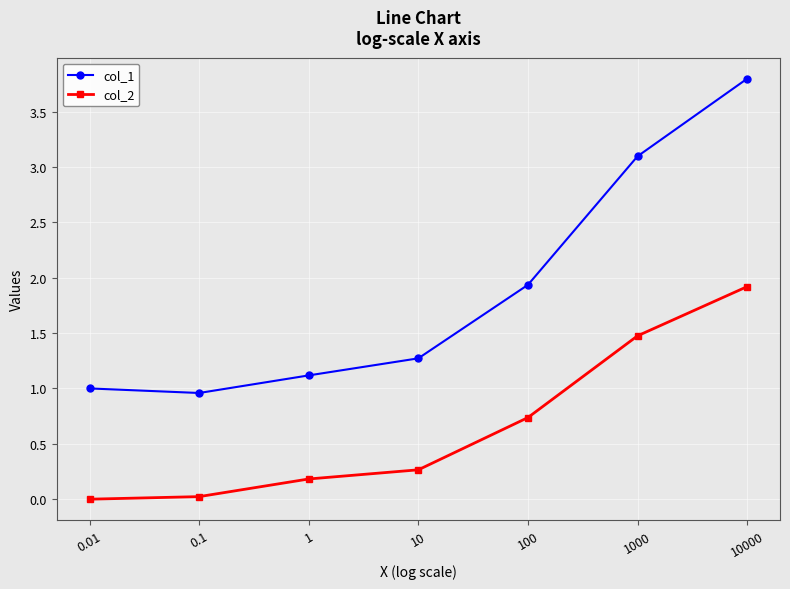

What is the label of the 5th point from the right?

1